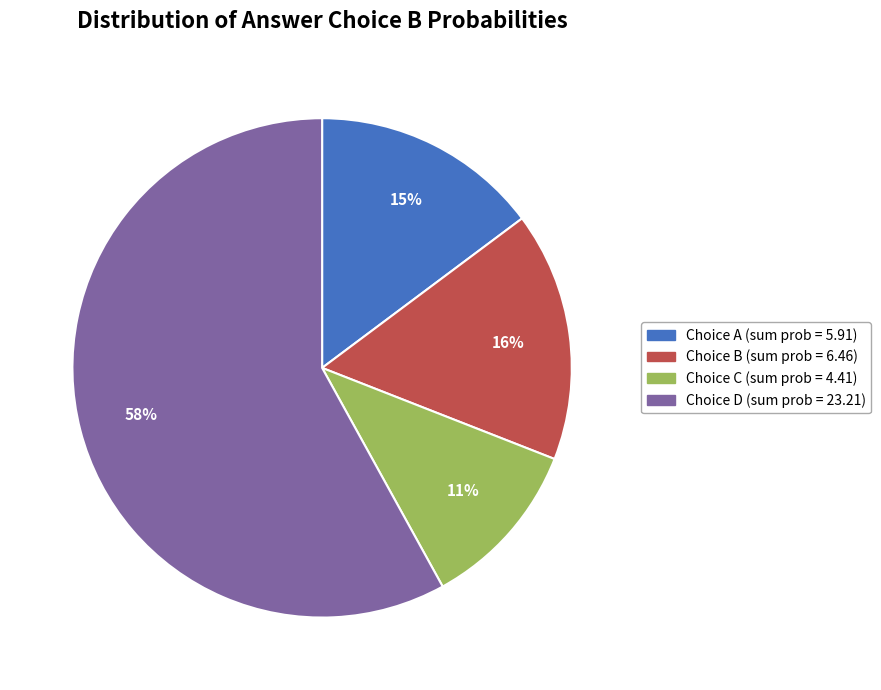

To the nearest percent, what is the difference between the largest and smallest slice percentages?

47%